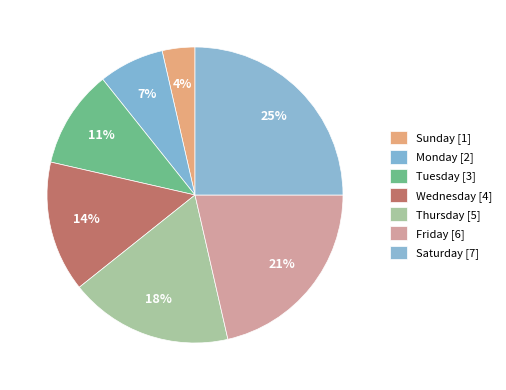

How many segments does this pie chart have?

7